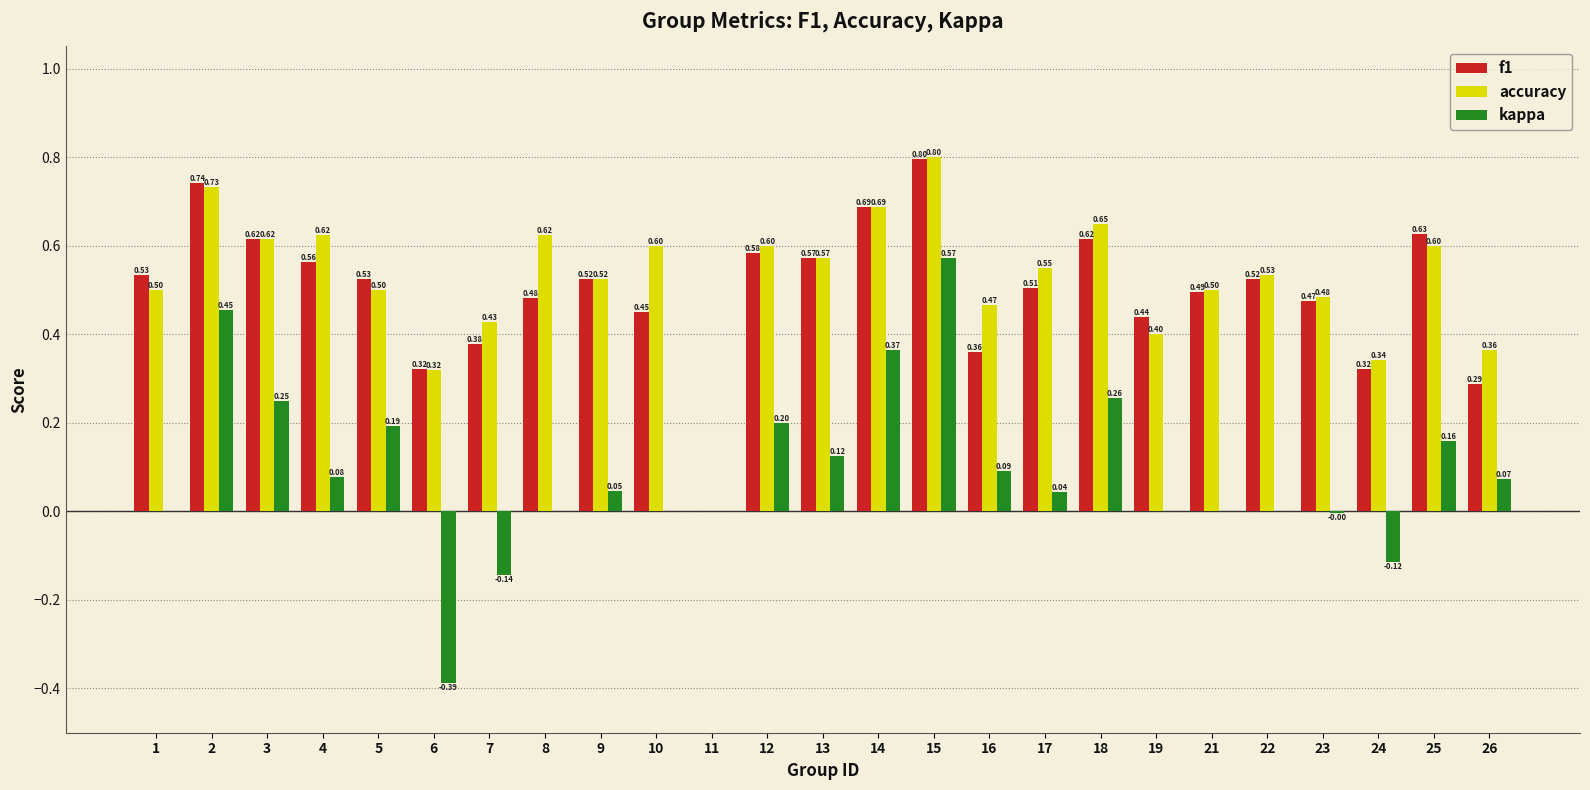

What are all the series names shown in the legend?

f1, accuracy, kappa